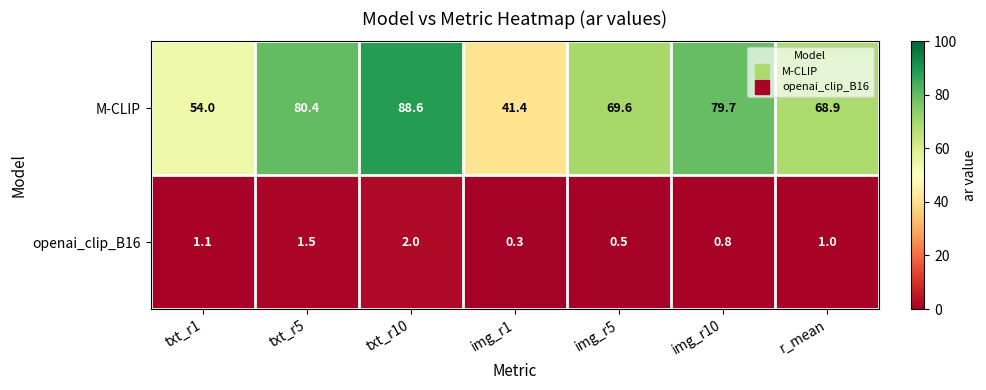

How many categories are shown in the chart?

7